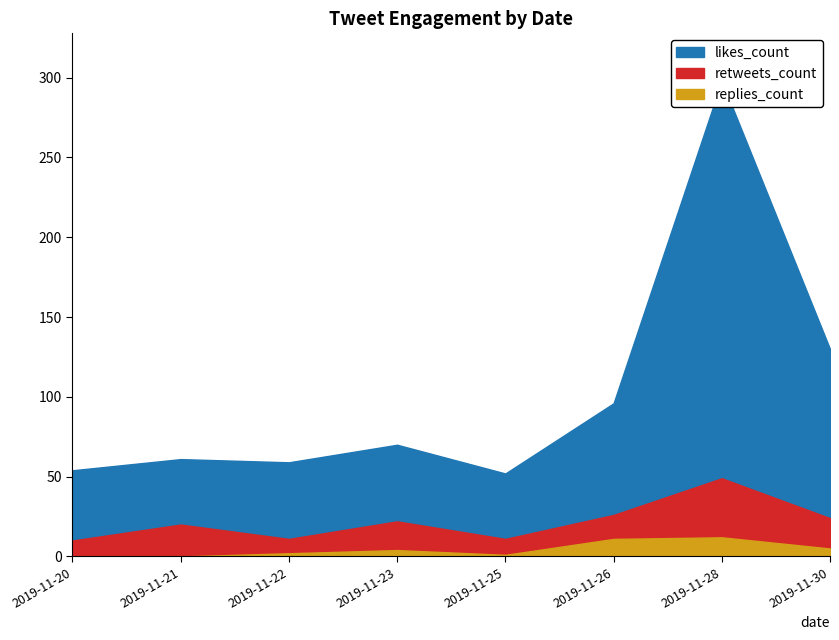

What is the difference between the second highest and second lowest values in the retweets_count series?

15